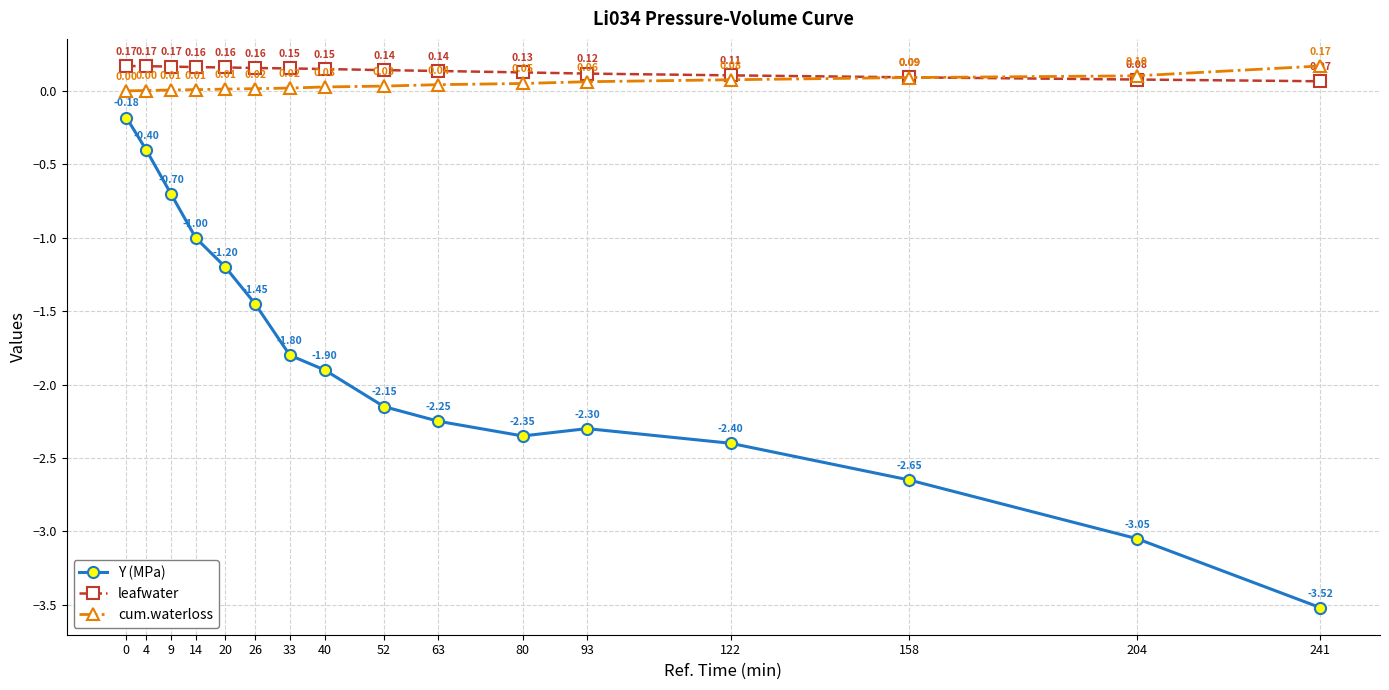

What is the difference between the highest and lowest values at 14?

1.2